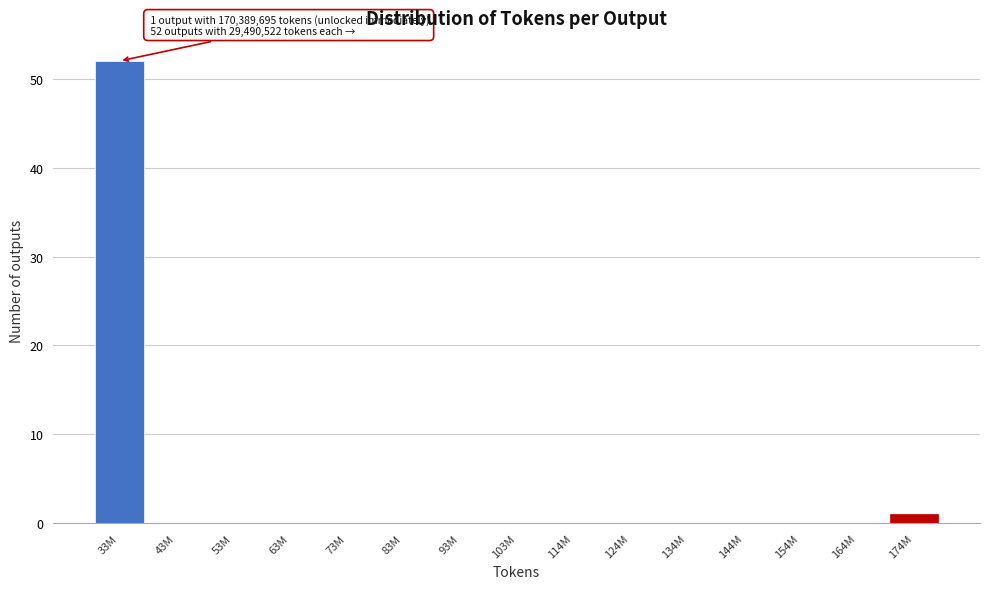

Reading left to right, list all the values displayed in this chart.

33M=52	43M=0	53M=0	63M=0	73M=0	83M=0	93M=0	103M=0	114M=0	124M=0	134M=0	144M=0	154M=0	164M=0	174M=1